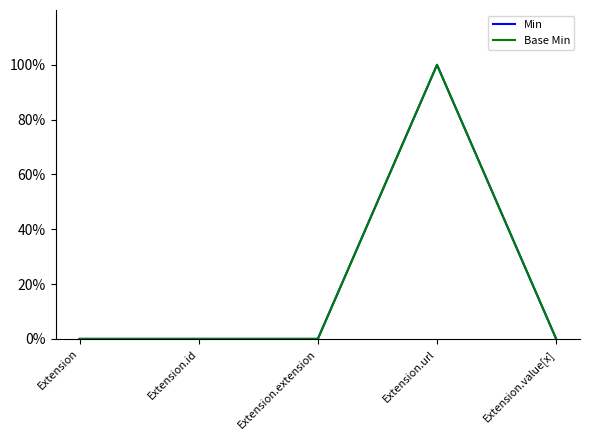

True or false: Base Min and Min cross at least once.

False